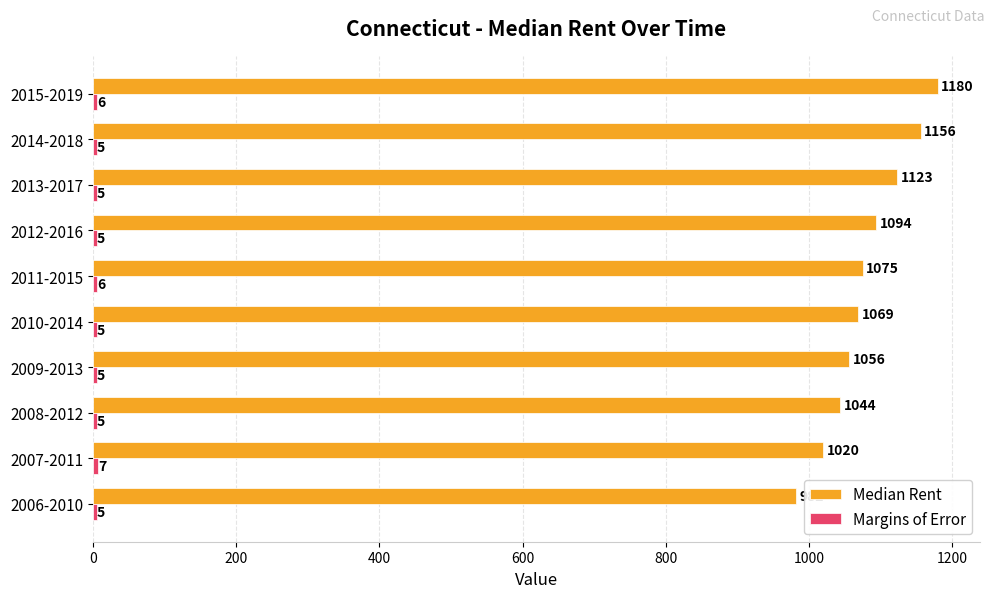

At how many categories does at least one series exceed 851?

10